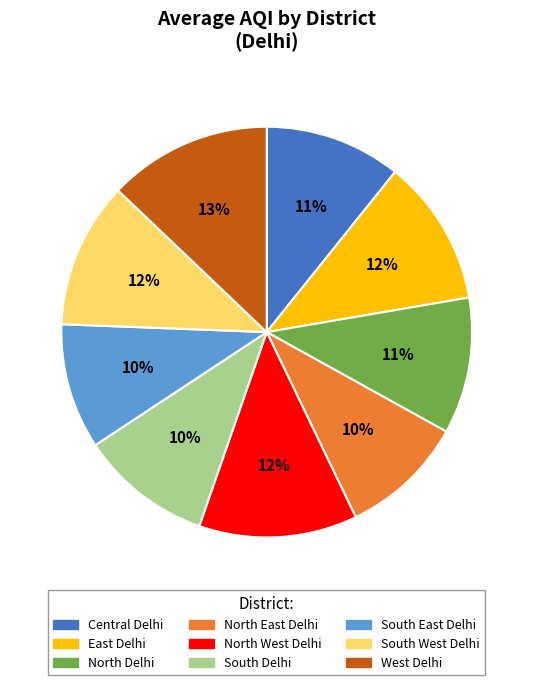

Which has a higher value, North Delhi or North East Delhi?

North Delhi